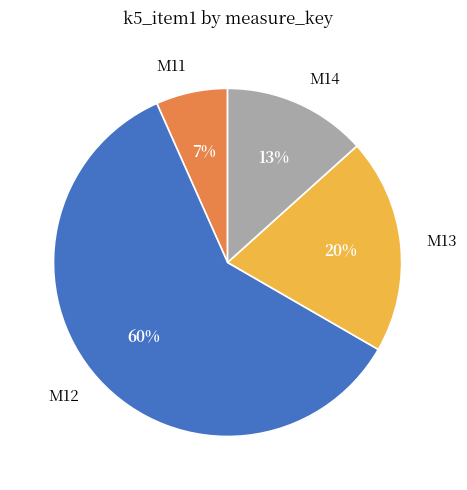

Is the sum of M11 and M14 greater than half?

No